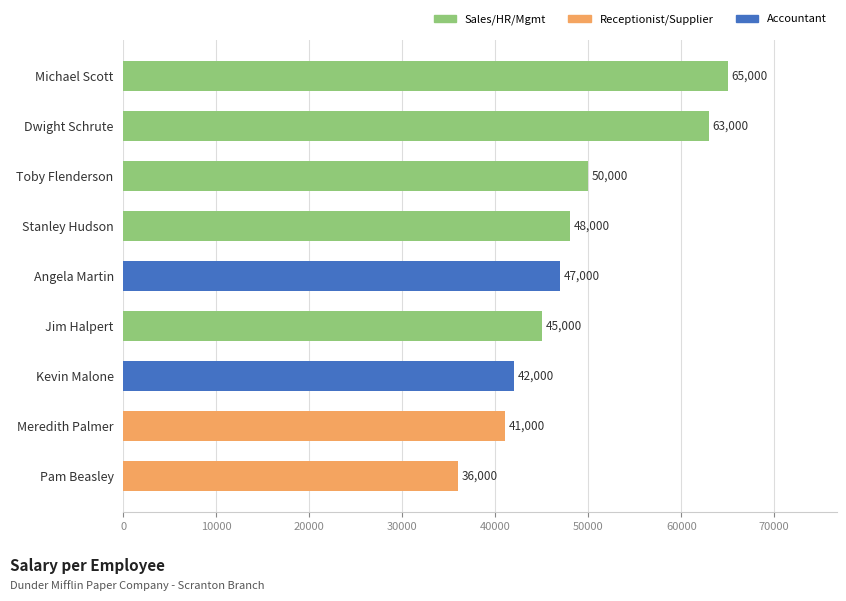

Is it true that the value at Pam Beasley is 63709?

False